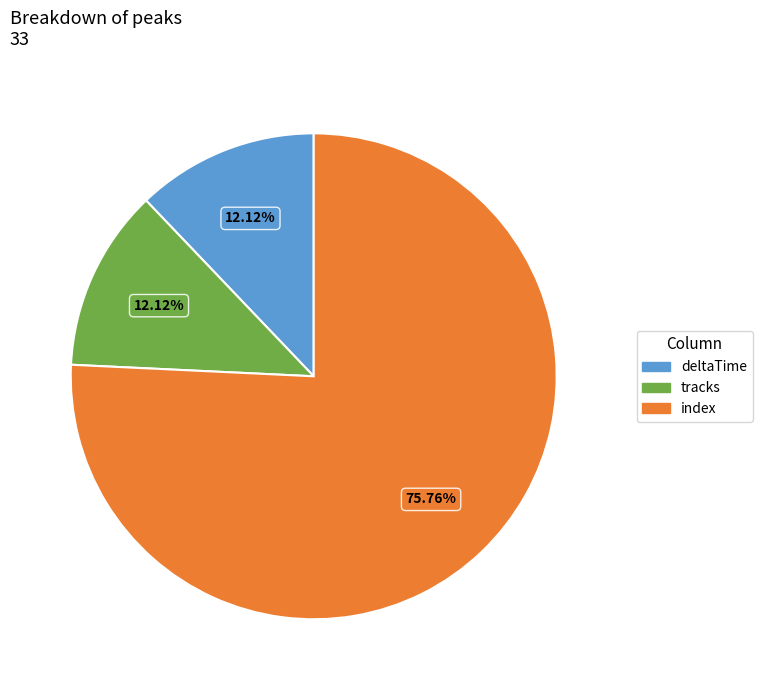

Is there any slice that represents more than half of the pie?

Yes